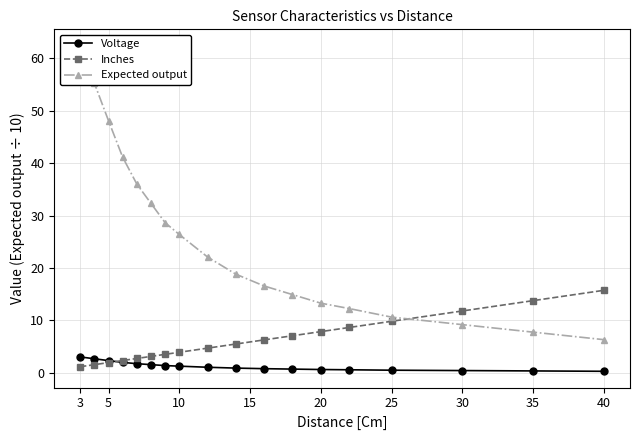

What is the approximate value of Voltage at 35?

0.4